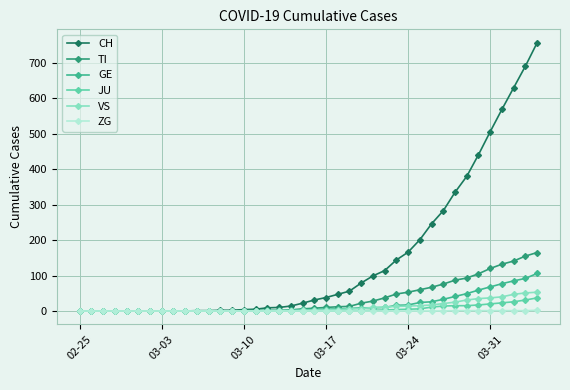

How many values in the ZG series exceed 0?

8